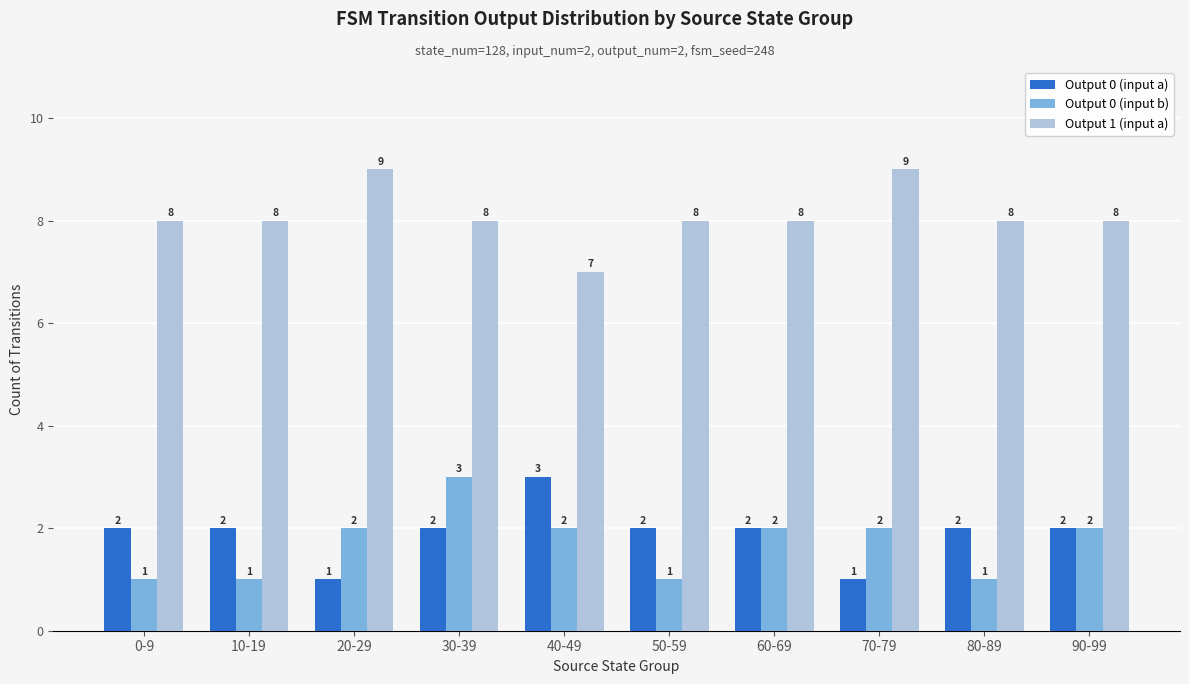

What is the difference between the second highest and second lowest values in the Output 0 (input b) series?

1